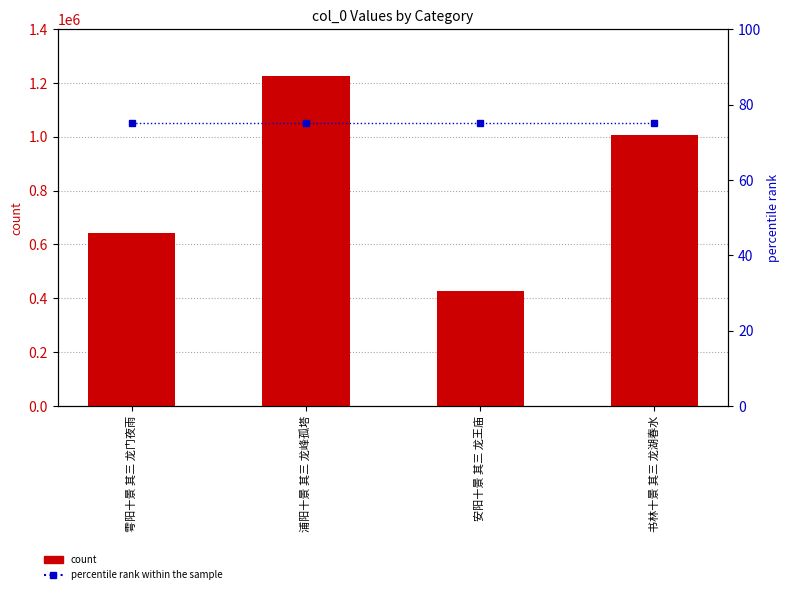

How many values in the count series exceed 1008029?

1